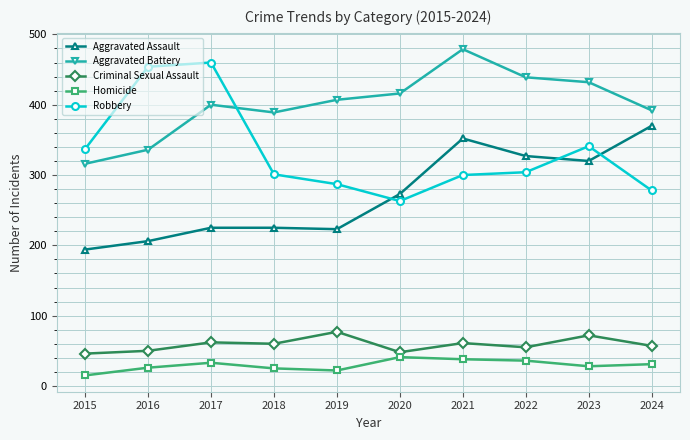

At which label does Homicide reach its minimum?

2015